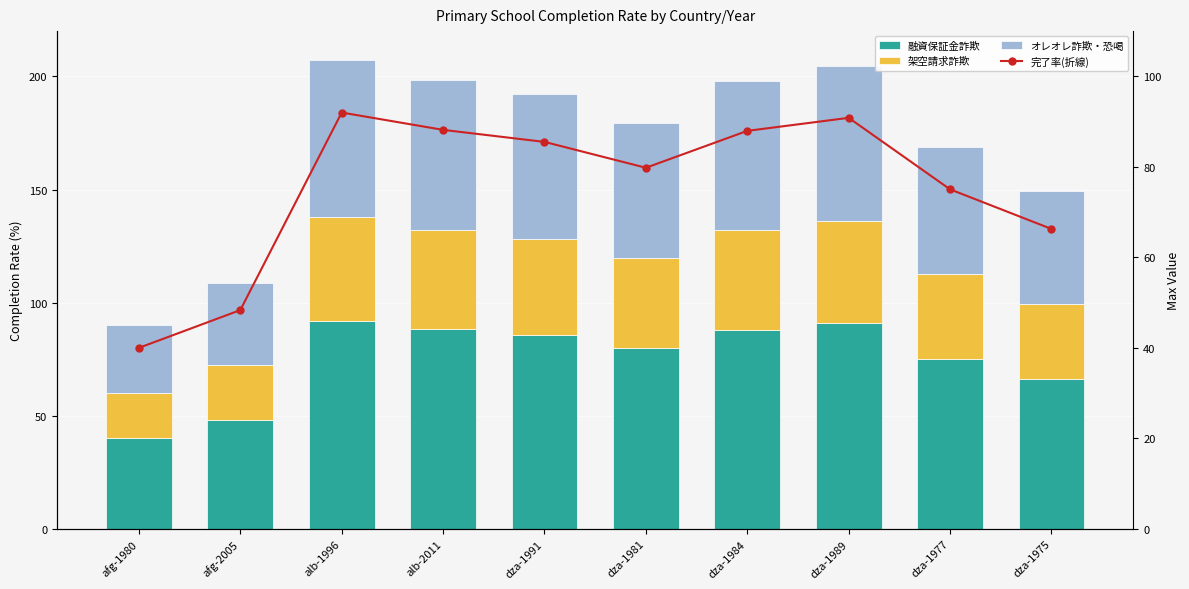

What are all the series names shown in the legend?

融資保証金詐欺, 架空請求詐欺, オレオレ詐欺・恐喝, 完了率(折線)